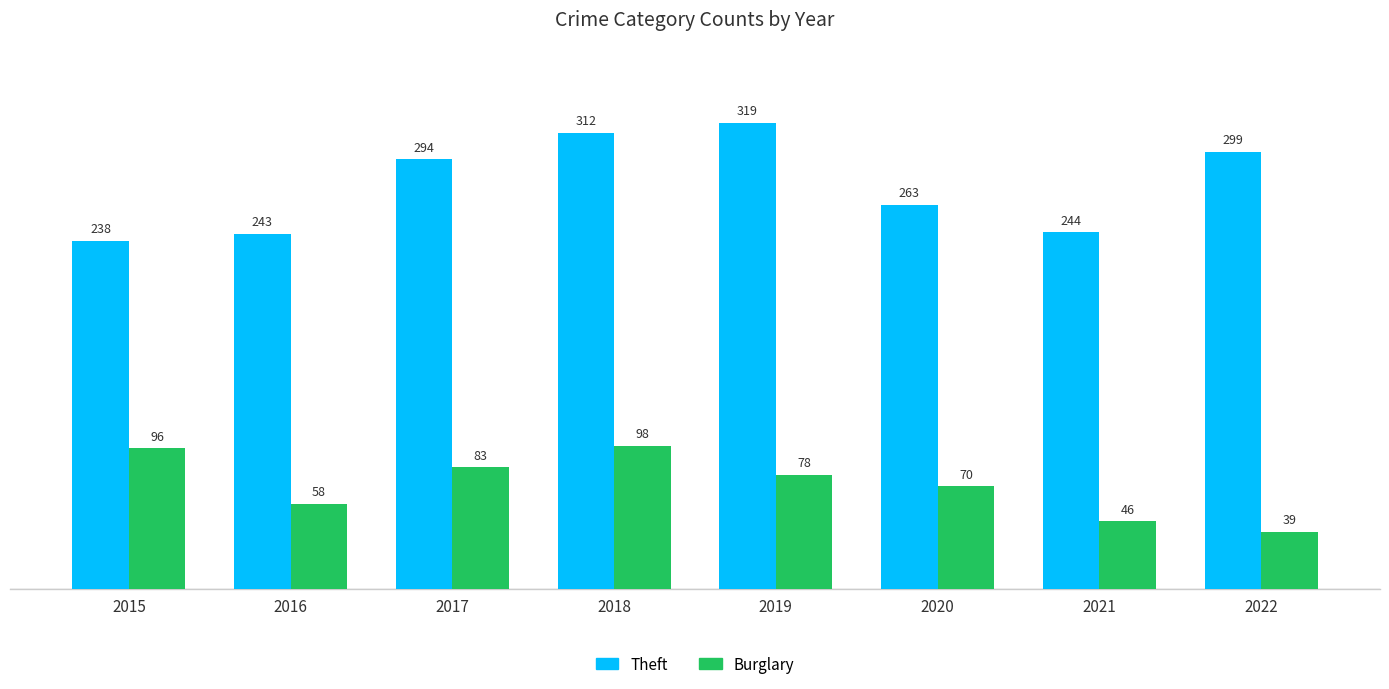

Count the number of categories in the chart.

8